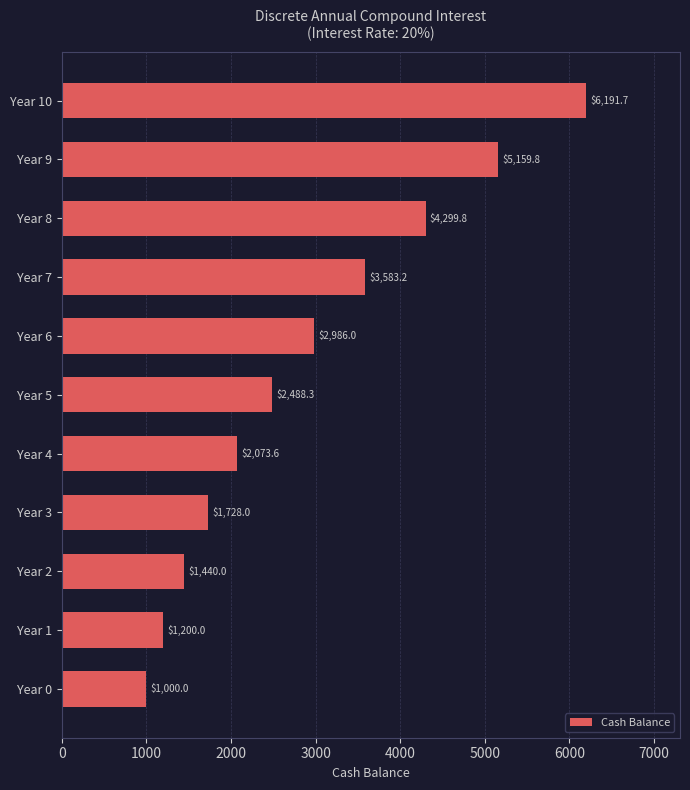

What is the minimum value shown in the chart?

1000.0